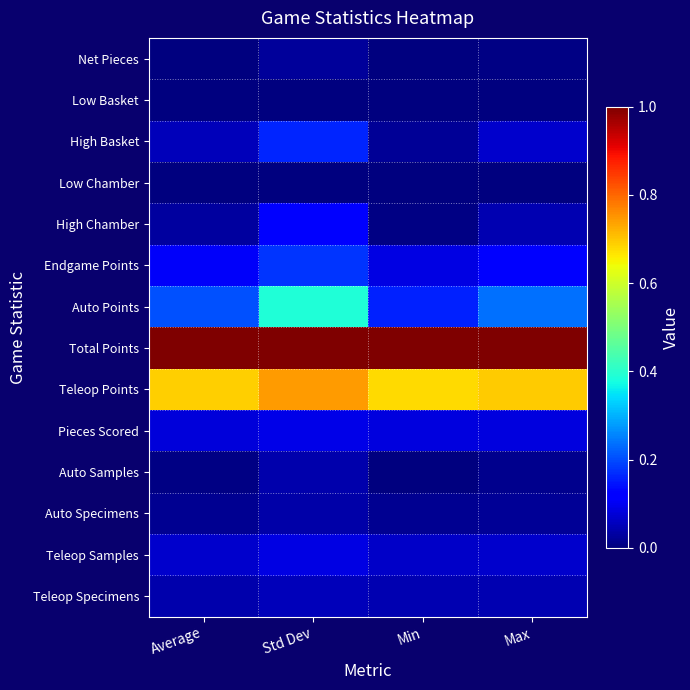

At Std Dev, list the series in order from largest to smallest.

Total Points, Teleop Points, Auto Points, Endgame Points, High Basket, High Chamber, Pieces Scored, Teleop Samples, Teleop Specimens, Auto Samples, Auto Specimens, Net Pieces, Low Basket, Low Chamber